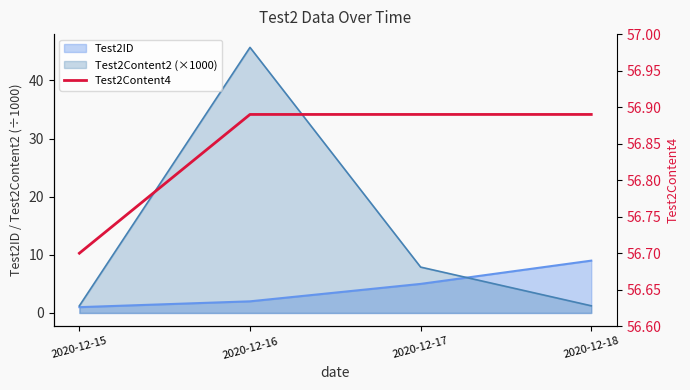

At which label is the value closest to 56?

2020-12-15